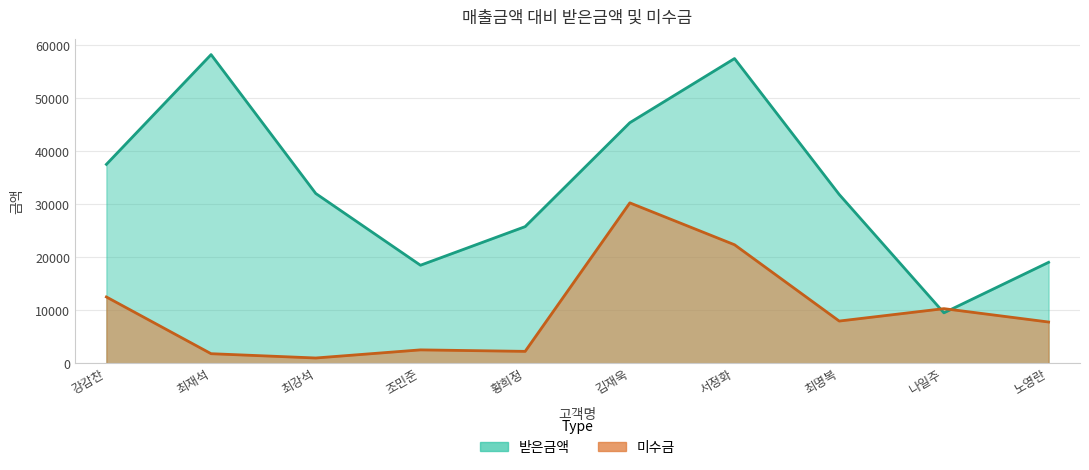

How many data points does each series have?

10